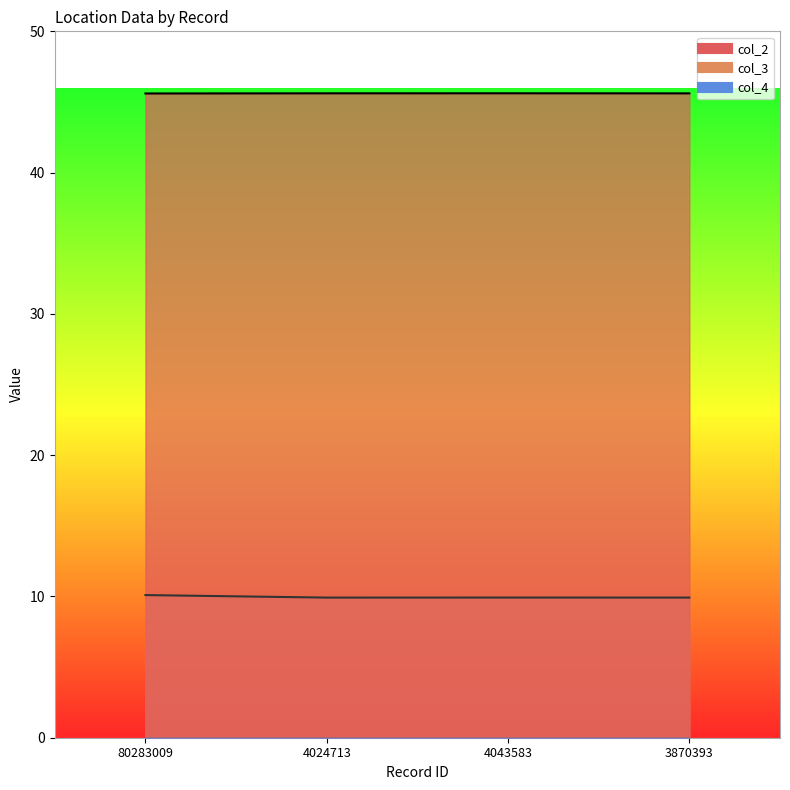

Which category has the lowest value across all series?

4024713